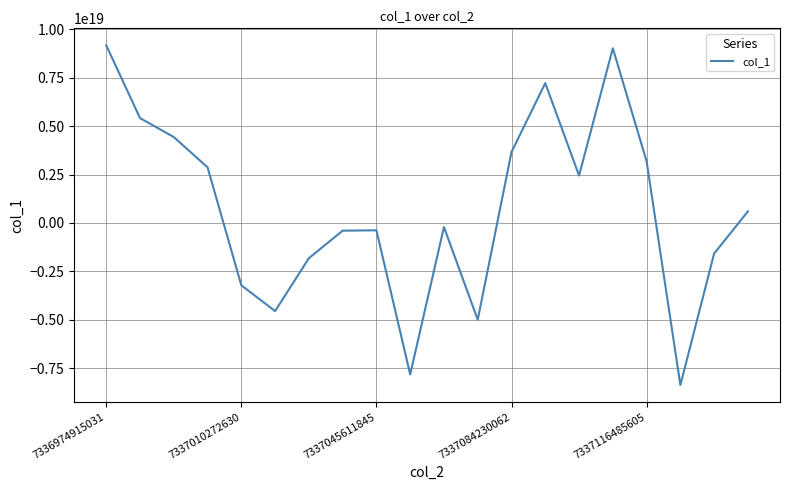

Is it true that the value at 7336974915031 is 2767375902829613568?

False